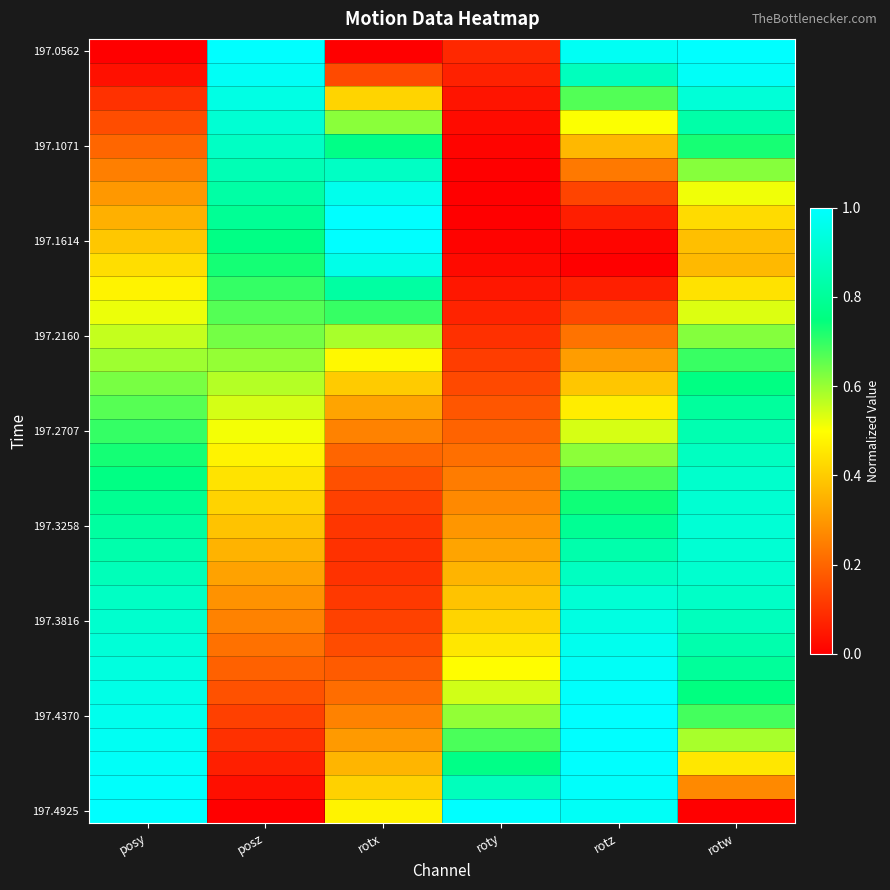

What is the total value across all series at posy?

20.7